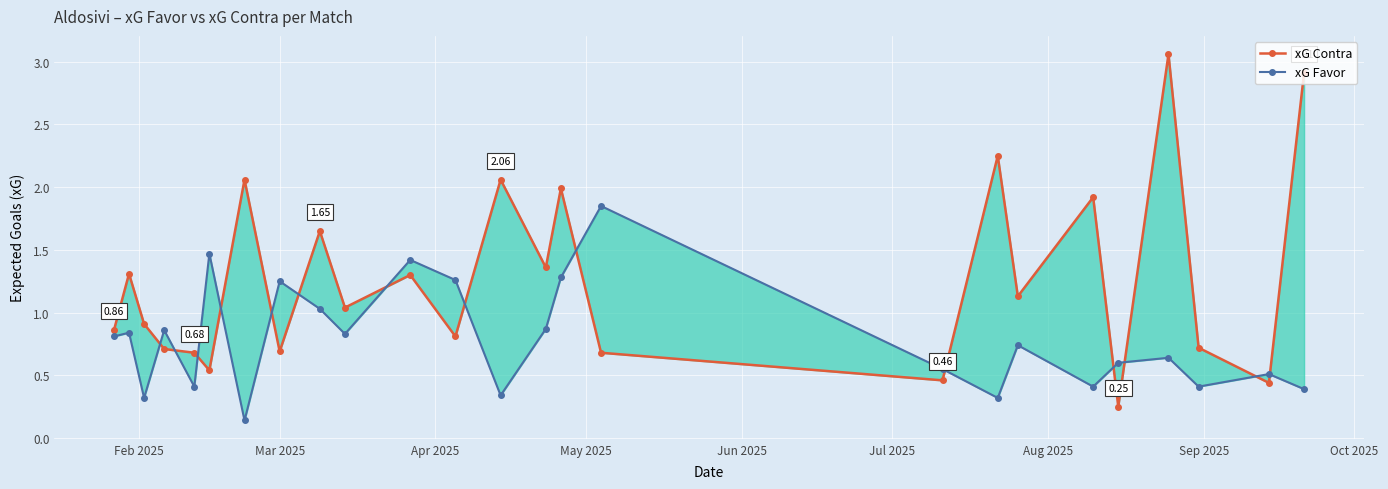

Reading left to right, list all the values displayed in this chart.

xG Contra: 0.9	1.3	0.9	0.7	0.7	0.5	2.1	0.7	1.6	1.0	1.3	0.8	2.1	1.4	2.0	0.7	0.5	2.2	1.1	1.9	0.2	3.1	0.7	0.4	2.9
xG Favor: 0.8	0.8	0.3	0.9	0.4	1.5	0.1	1.2	1.0	0.8	1.4	1.3	0.3	0.9	1.3	1.9	0.6	0.3	0.7	0.4	0.6	0.6	0.4	0.5	0.4